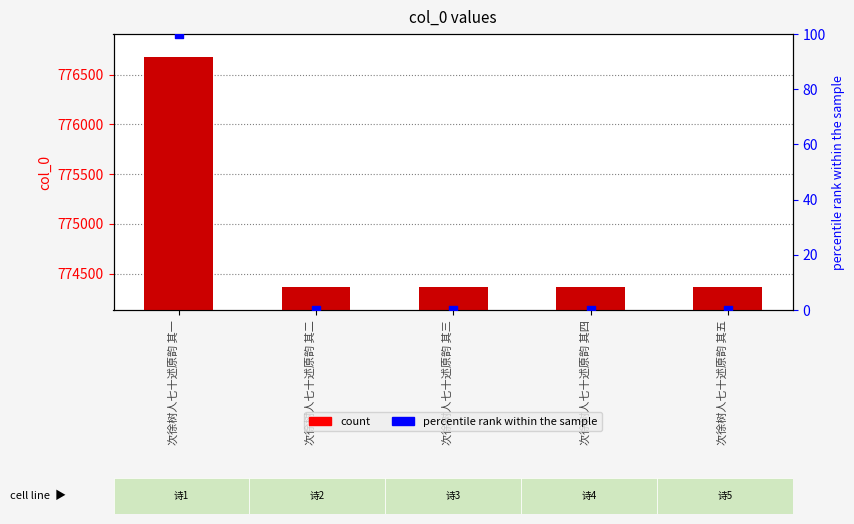

At which category is the sum across all series the highest?

次徐树人七十述原韵 其一